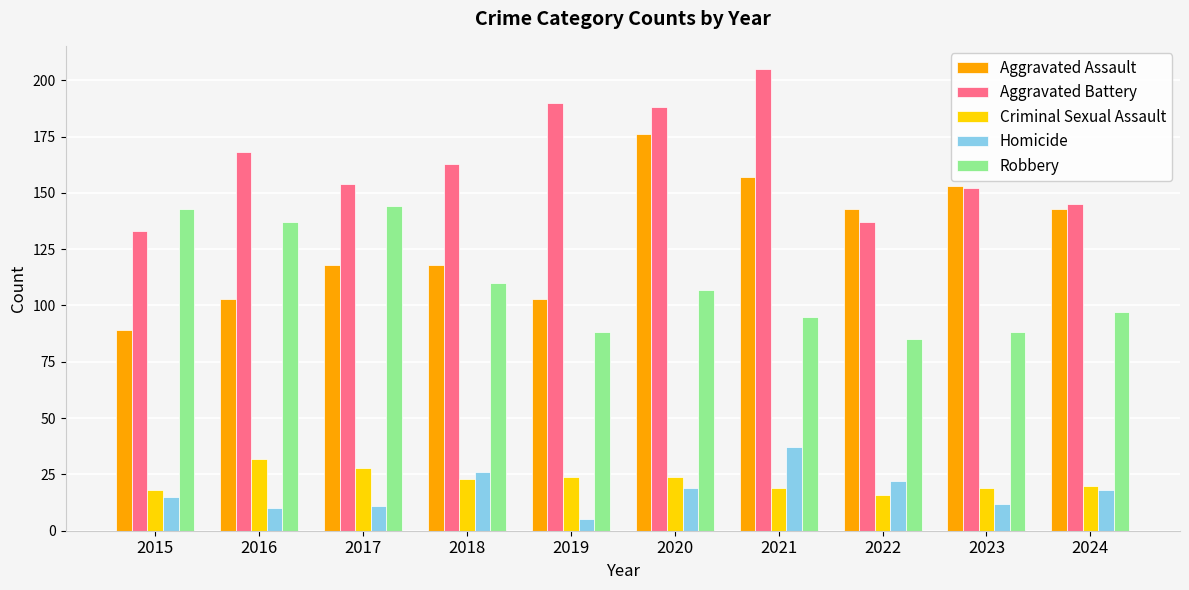

How many groups of bars are there?

10